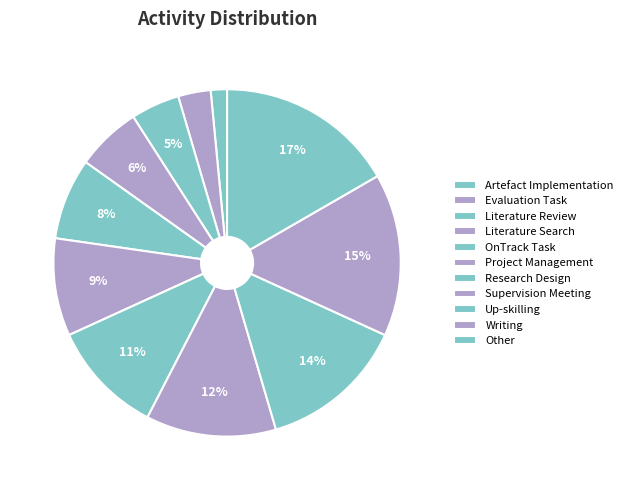

Which category has the biggest portion of the pie?

Other